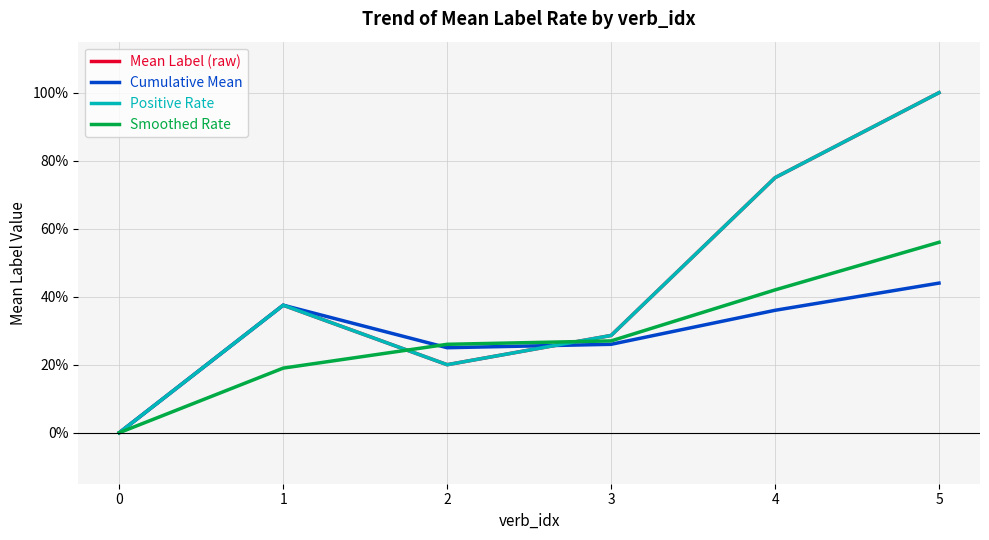

Reading left to right, extract all data points from this chart.

Mean Label (raw): 0=0.0	1=0.4	2=0.2	3=0.3	4=0.8	5=1.0
Cumulative Mean: 0=0.0	1=0.4	2=0.2	3=0.3	4=0.4	5=0.4
Positive Rate: 0=0.0	1=0.4	2=0.2	3=0.3	4=0.8	5=1.0
Smoothed Rate: 0=0.0	1=0.2	2=0.3	3=0.3	4=0.4	5=0.6